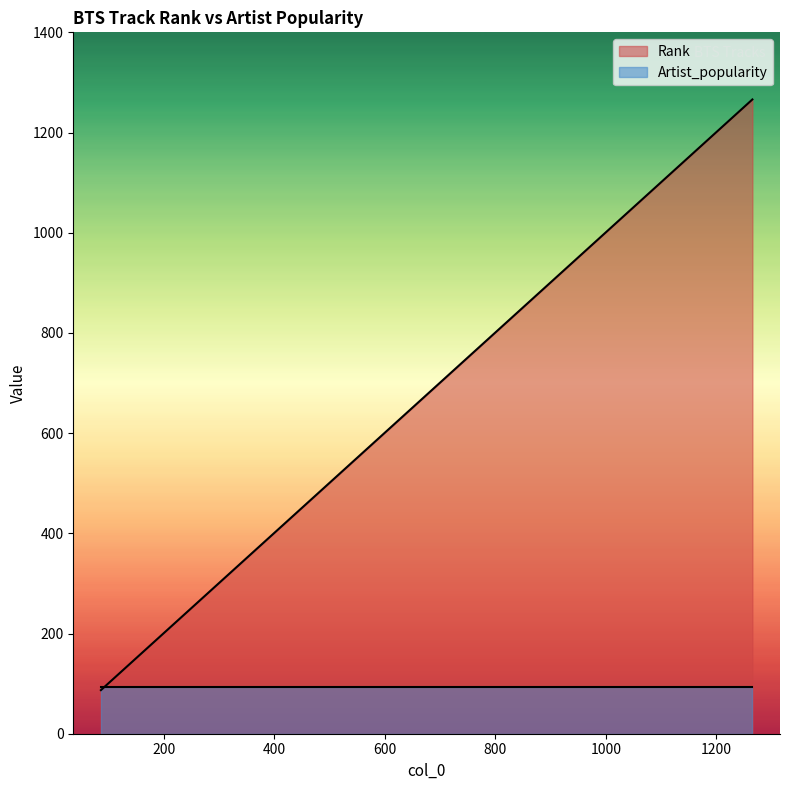

What is the value of the 9th point from the left?

884